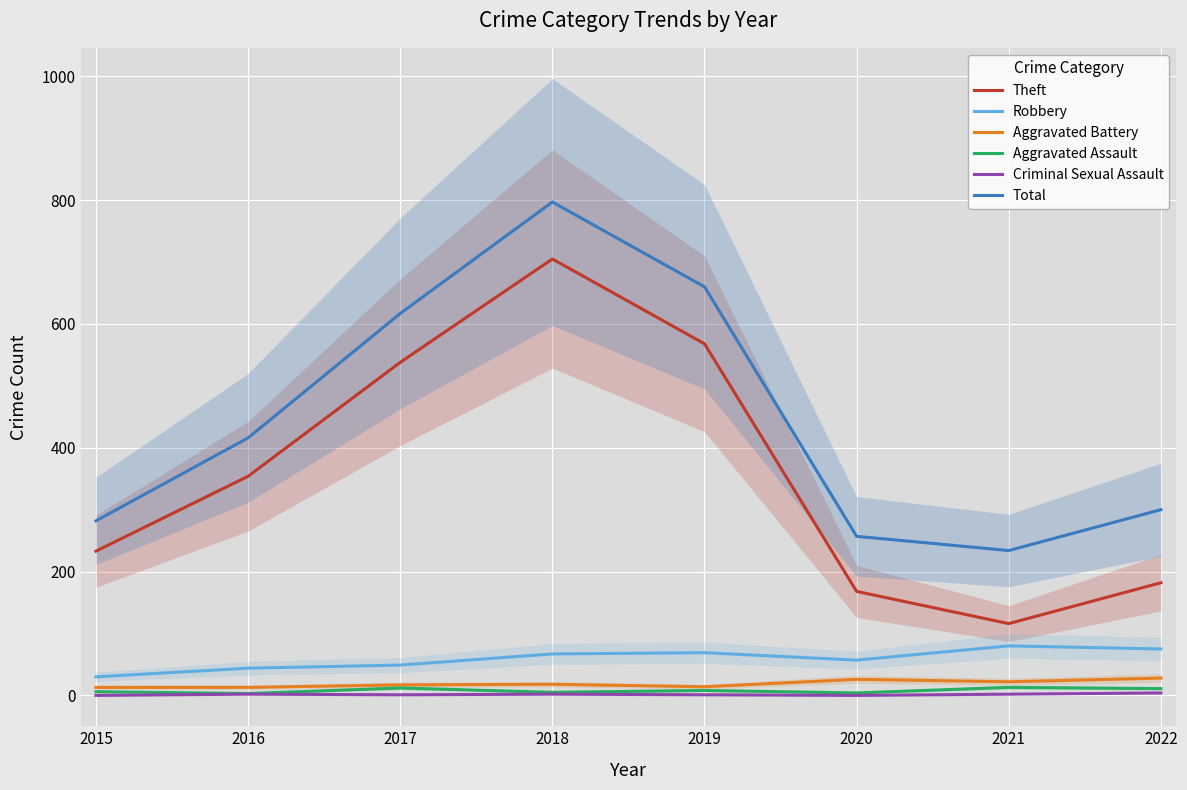

Reading left to right, extract all data points from this chart.

Theft: 233	354	538	705	568	168	116	182
Robbery: 30	44	49	67	69	57	80	75
Aggravated Battery: 13	13	17	18	14	26	22	28
Aggravated Assault: 6	3	12	5	8	4	13	11
Criminal Sexual Assault: 0	2	1	2	1	0	2	4
Total: 282	416	617	797	660	257	234	300